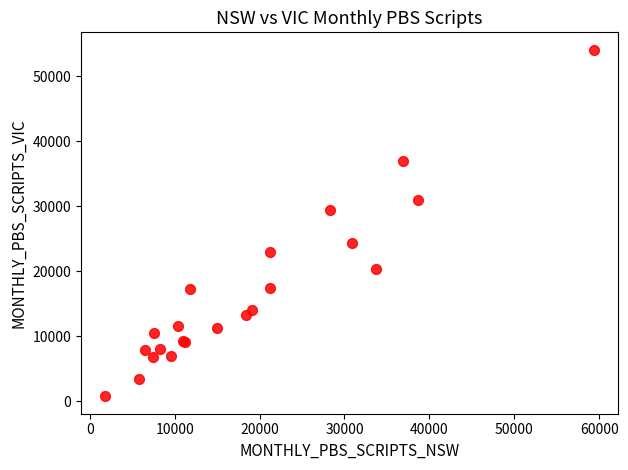

What Y value in the scatter plot is closest to 27406?

29346